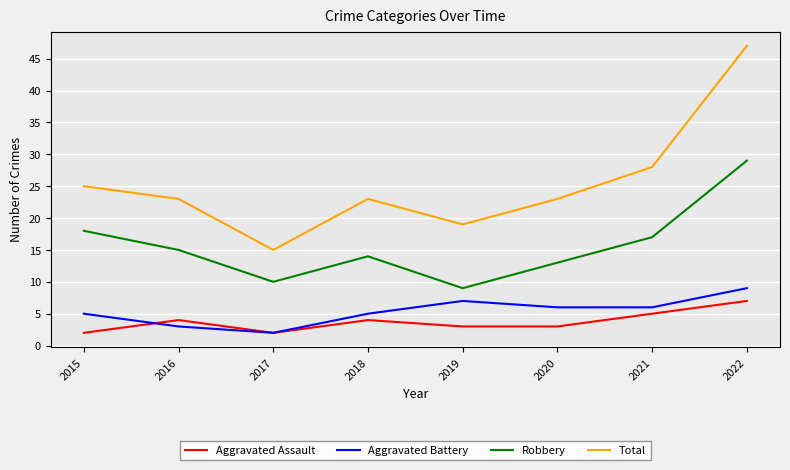

True or false: Aggravated Assault and Robbery intersect in this chart.

False